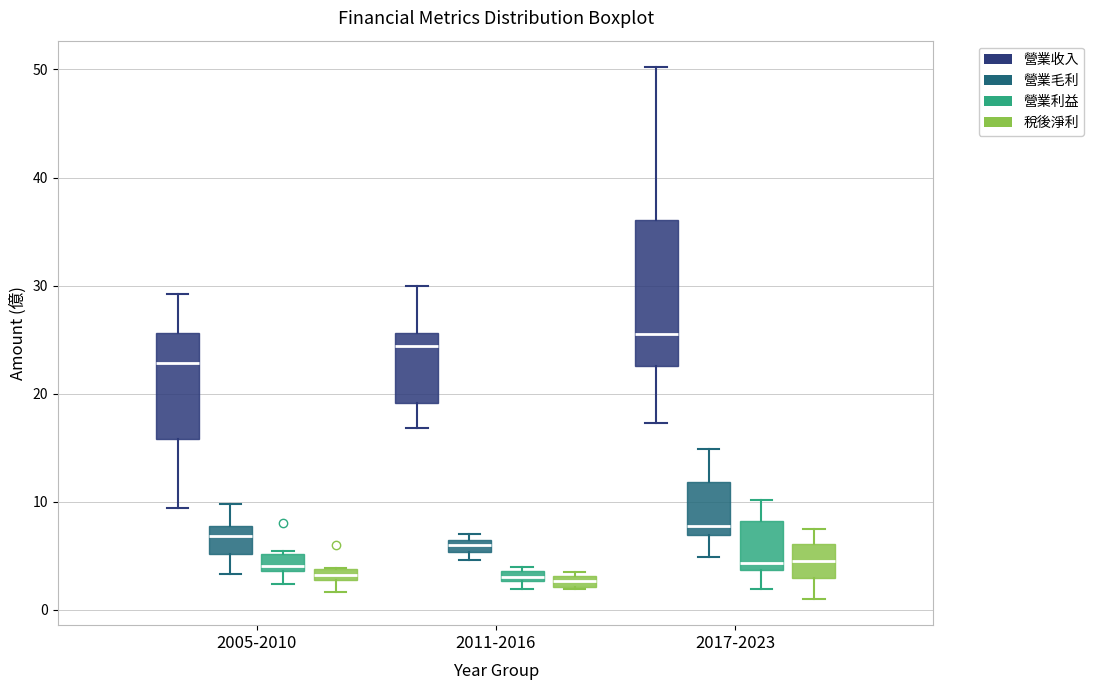

Comparing the boxes themselves (not the whiskers), which one is the tallest?

2017-2023 (營業收入)